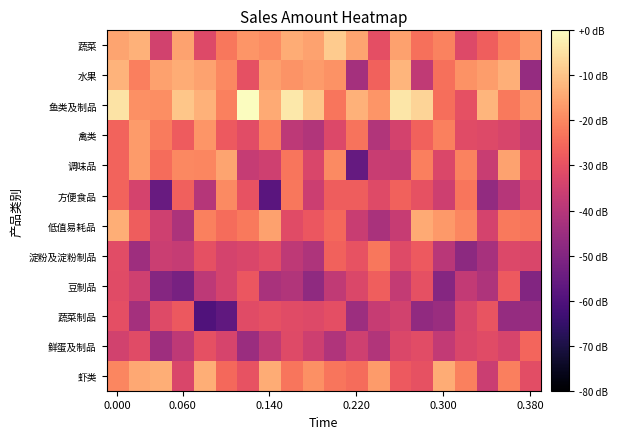

Reading left to right, extract all data points from this chart.

蔬菜: -15.1	-13.1	-34.7	-15.4	-32.0	-22.8	-17.6	-19.2	-13.9	-15.4	-8.5	-15.0	-30.4	-15.7	-23.9	-20.7	-31.9	-27.0	-21.4	-16.6
水果: -12.8	-21.4	-15.9	-13.8	-15.5	-19.9	-30.2	-16.2	-18.0	-16.8	-18.1	-43.4	-26.5	-12.2	-37.8	-23.8	-18.2	-16.3	-13.2	-46.0
鱼类及制品: -4.6	-18.5	-18.9	-9.6	-13.0	-21.2	0.0	-14.1	-3.4	-9.6	-22.9	-12.9	-17.7	-3.9	-7.2	-24.1	-30.2	-12.2	-22.3	-18.0
禽类: -26.0	-16.6	-22.2	-27.7	-17.7	-27.9	-31.0	-21.2	-38.5	-40.7	-32.4	-23.3	-40.8	-34.2	-26.5	-21.1	-31.4	-32.2	-33.3	-37.1
调味品: -26.0	-16.8	-24.5	-19.8	-20.3	-15.0	-37.0	-35.1	-23.0	-32.9	-19.6	-55.9	-36.4	-37.0	-21.3	-32.8	-20.9	-36.4	-15.4	-29.2
方便食品: -26.2	-33.9	-55.1	-26.7	-40.1	-19.5	-29.6	-58.0	-22.7	-35.7	-27.2	-27.3	-31.6	-26.4	-29.9	-35.6	-23.0	-46.6	-39.7	-33.2
低值易耗品: -13.5	-27.5	-35.3	-41.7	-21.0	-24.7	-22.5	-15.7	-31.4	-28.6	-25.1	-36.4	-42.2	-36.6	-14.2	-16.9	-20.1	-34.0	-22.3	-23.2
淀粉及淀粉制品: -31.0	-44.5	-36.1	-37.1	-30.2	-33.8	-32.9	-30.8	-38.3	-41.3	-26.3	-29.4	-22.6	-31.8	-27.9	-39.4	-47.9	-42.8	-32.2	-33.1
豆制品: -31.3	-35.2	-49.3	-52.0	-38.4	-33.9	-28.6	-42.2	-40.9	-47.5	-38.0	-32.7	-27.2	-37.3	-30.0	-49.2	-37.7	-41.5	-27.9	-50.0
蔬菜制品: -30.4	-43.3	-31.8	-28.3	-59.8	-56.7	-31.3	-30.1	-31.3	-31.9	-30.4	-44.8	-36.9	-34.7	-47.1	-45.2	-33.2	-29.1	-46.2	-45.7
鲜蛋及制品: -34.5	-31.4	-44.5	-38.2	-30.2	-33.6	-45.2	-38.1	-31.8	-35.4	-41.0	-35.3	-40.7	-32.6	-31.1	-37.7	-32.9	-31.5	-33.5	-25.9
虾类: -20.2	-14.6	-13.7	-33.0	-13.6	-25.3	-29.5	-14.0	-22.9	-18.5	-23.0	-24.4	-16.6	-27.9	-30.0	-13.8	-21.2	-36.2	-21.5	-30.7